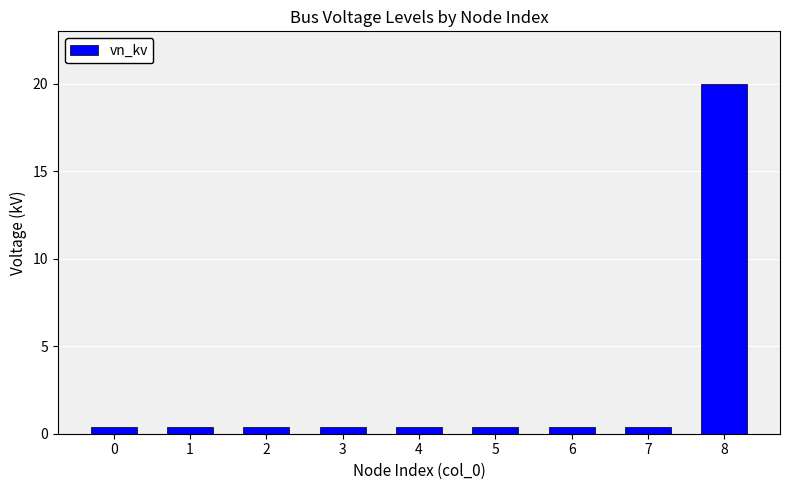

Reading left to right, list all the values displayed in this chart.

0.4	0.4	0.4	0.4	0.4	0.4	0.4	0.4	20.0